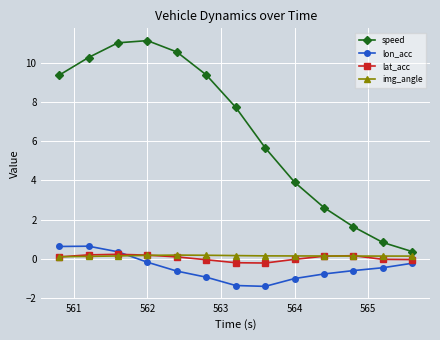

True or false: lon_acc and lat_acc cross at least once.

True